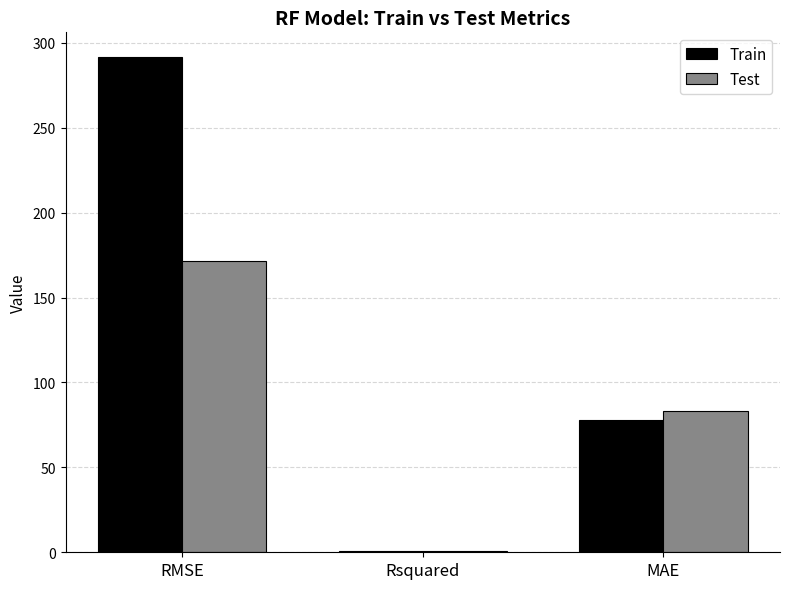

What is the spread (max minus min) of values at RMSE?

119.9